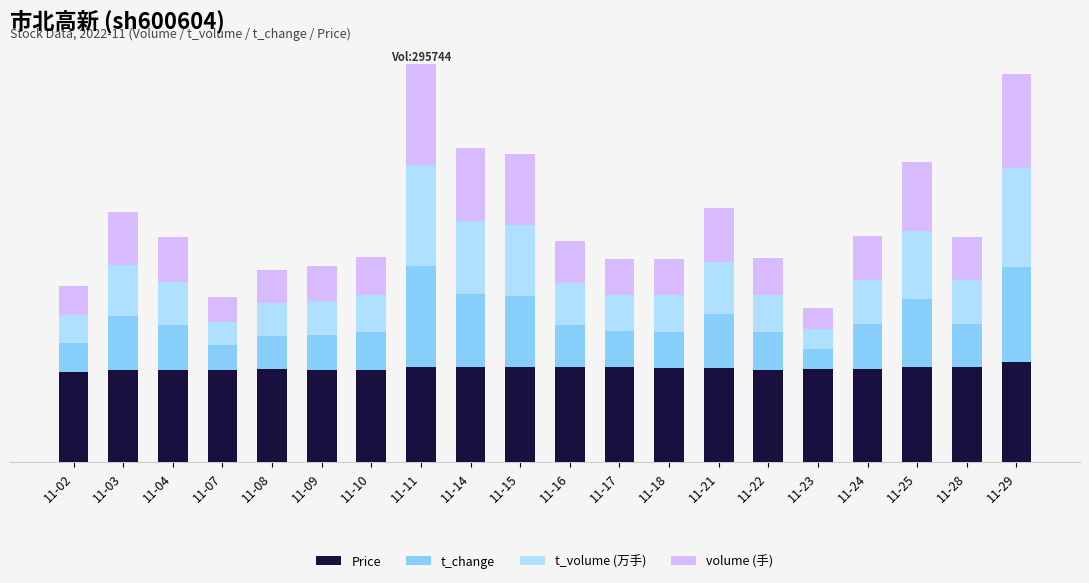

Which series has the largest range (max minus min)?

t_volume (万手)